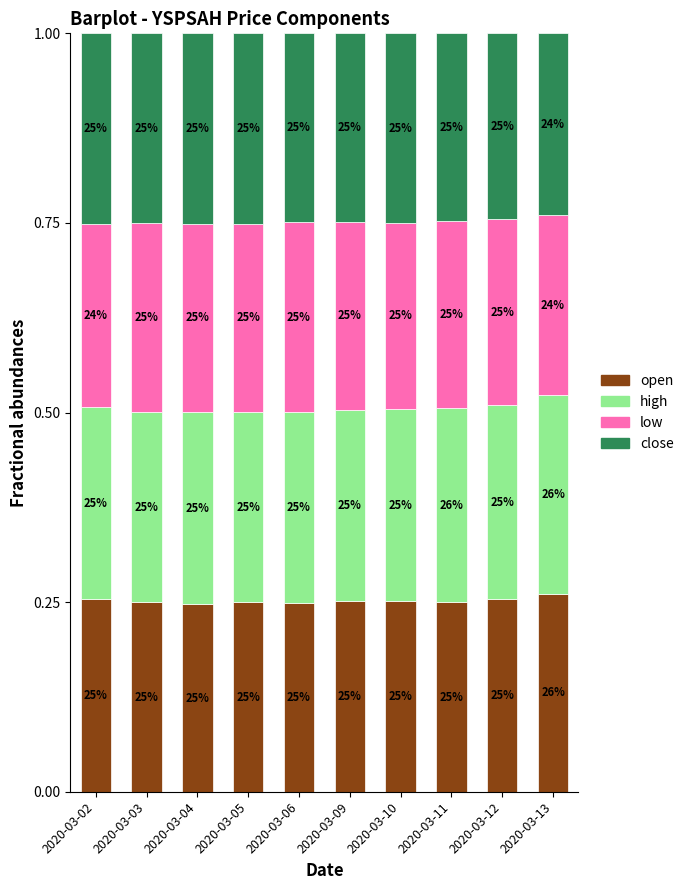

Are the bars horizontal?

No